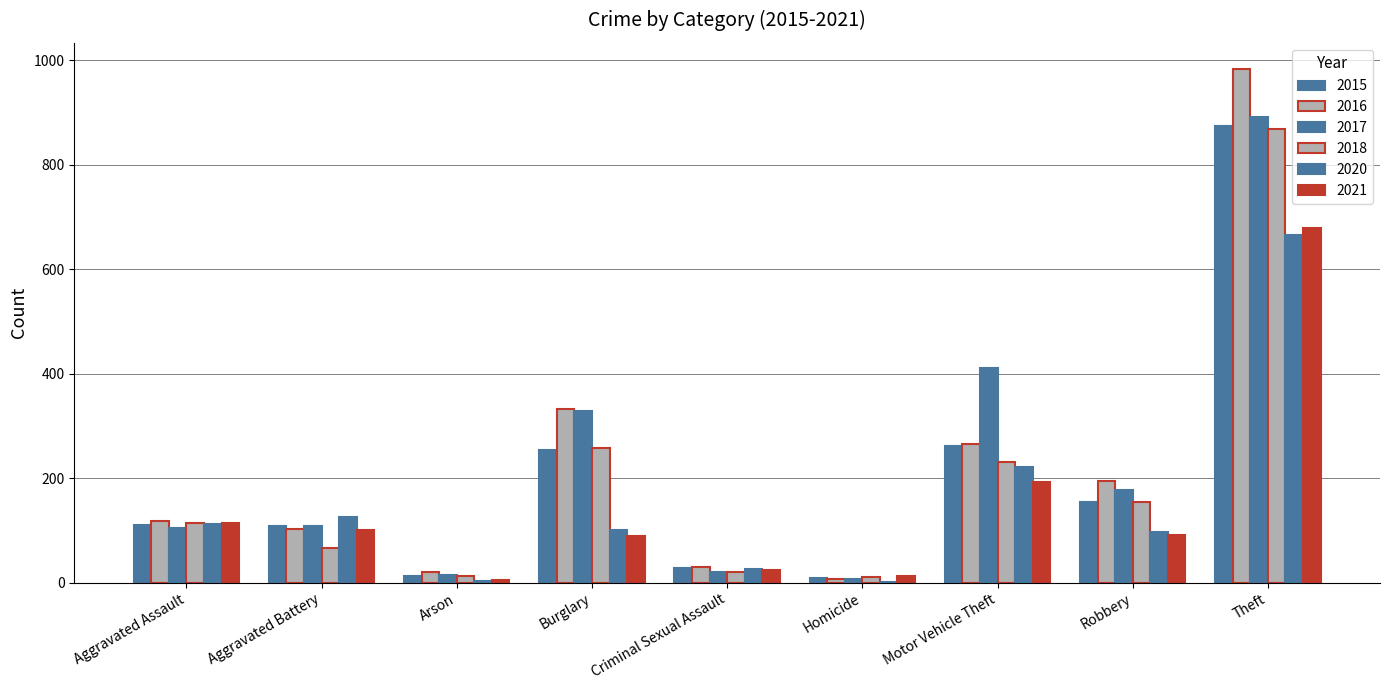

What position from the left is Criminal Sexual Assault?

5